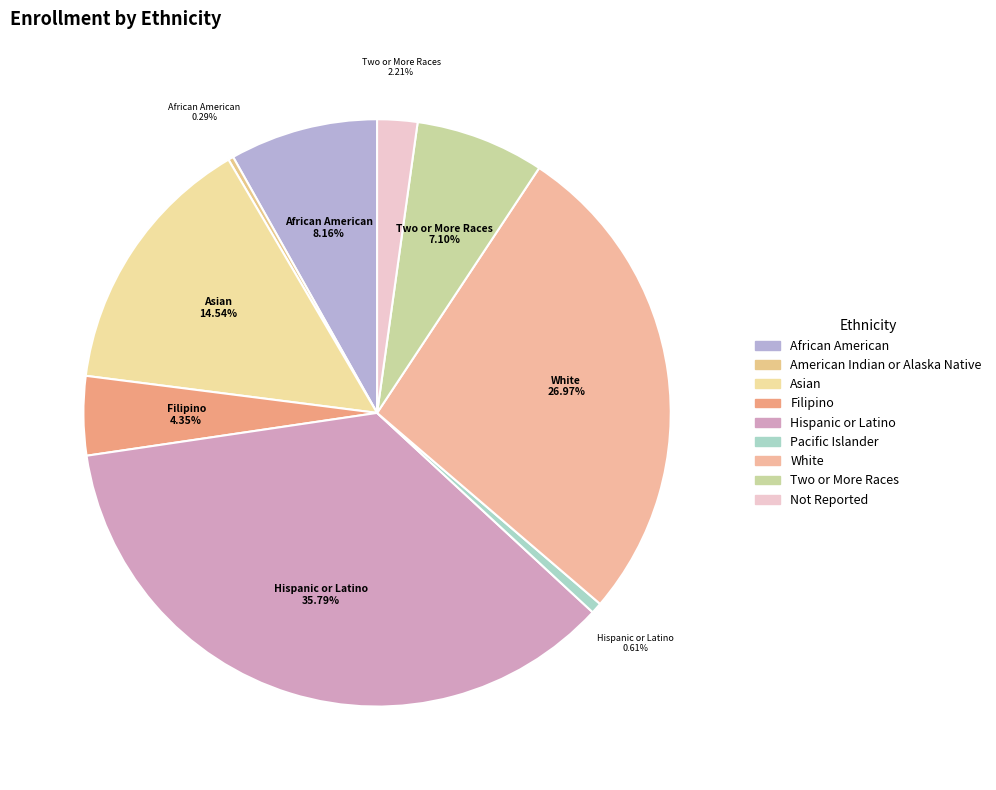

Which slice is the largest?

Hispanic or Latino